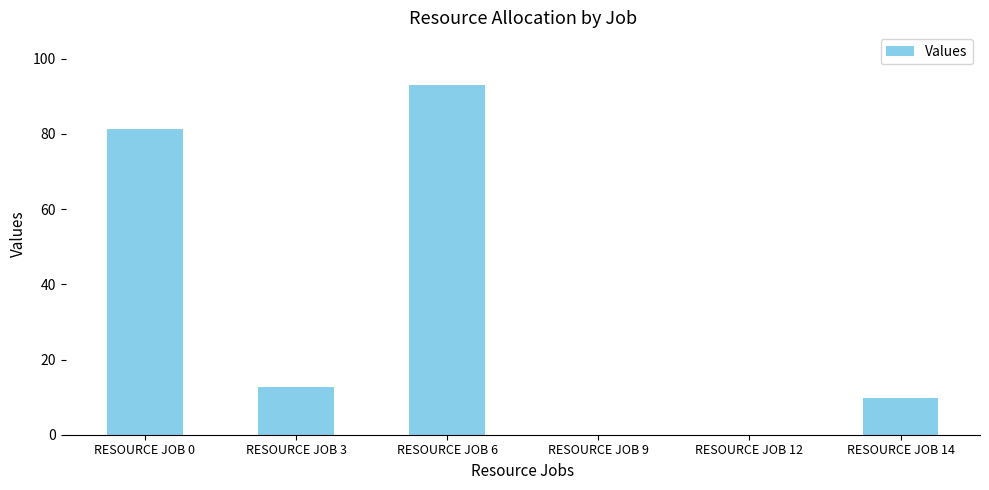

Count the number of categories in the chart.

6